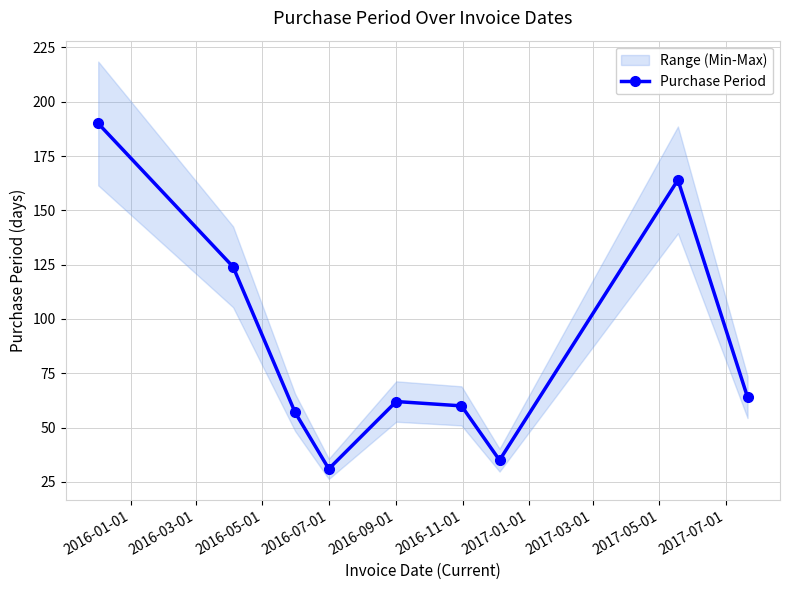

How many interior local valleys does the Purchase Period series have?

2